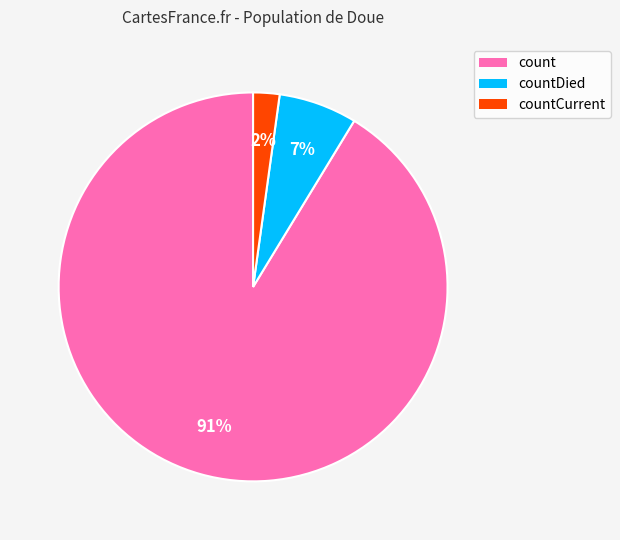

Which category has the smallest portion of the pie?

countCurrent